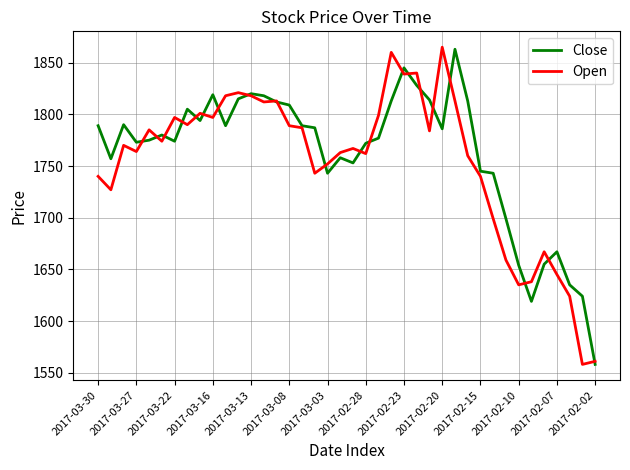

What is the minimum value shown in the chart?

1558